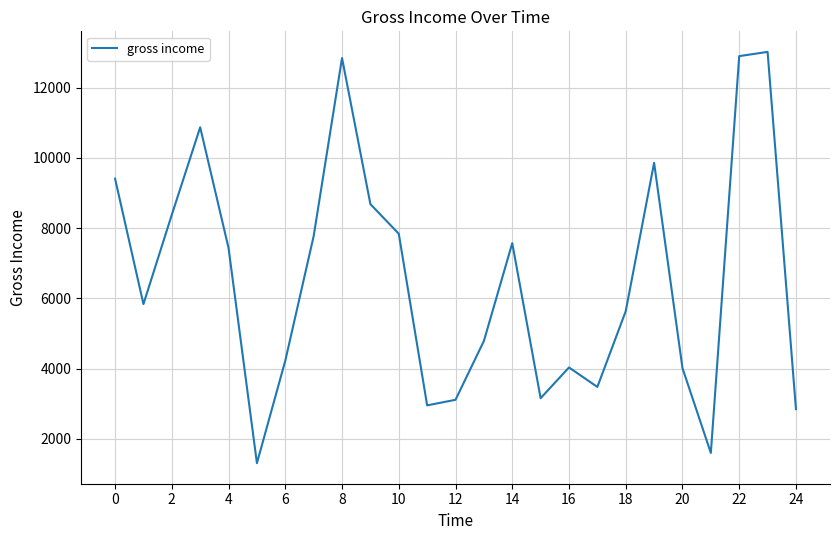

What is the smallest value displayed?

1305.4